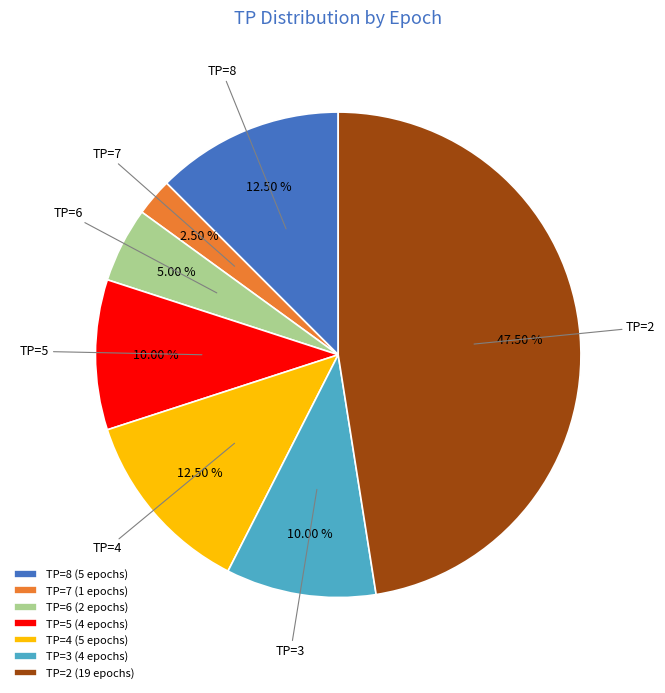

Is there a majority slice in this chart?

No